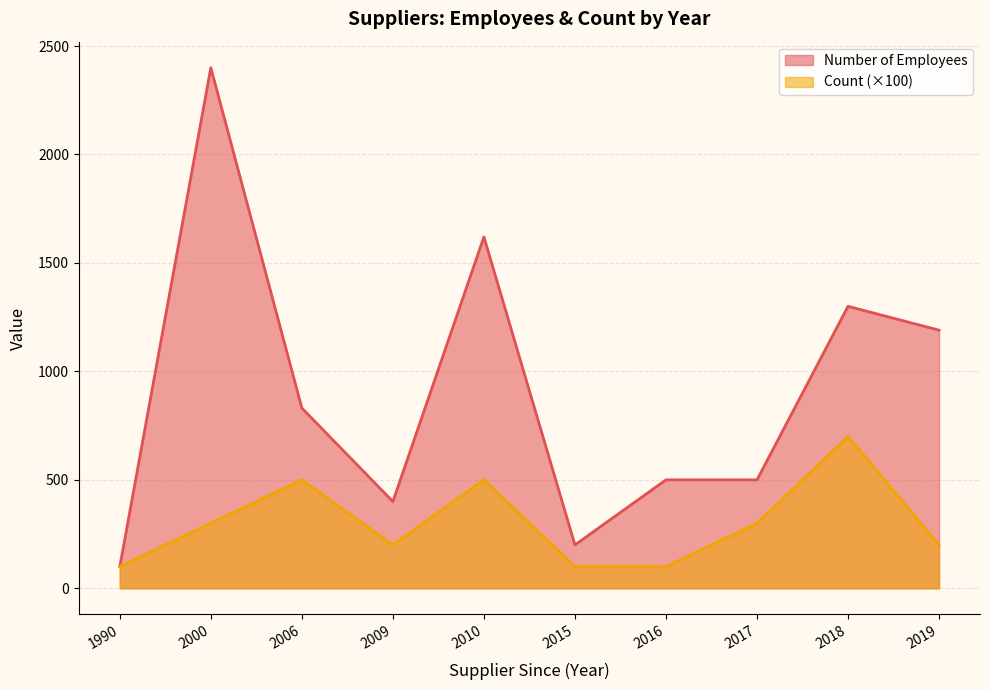

Rank the series at 2006 from lowest to highest value.

Count (×100), Number of Employees